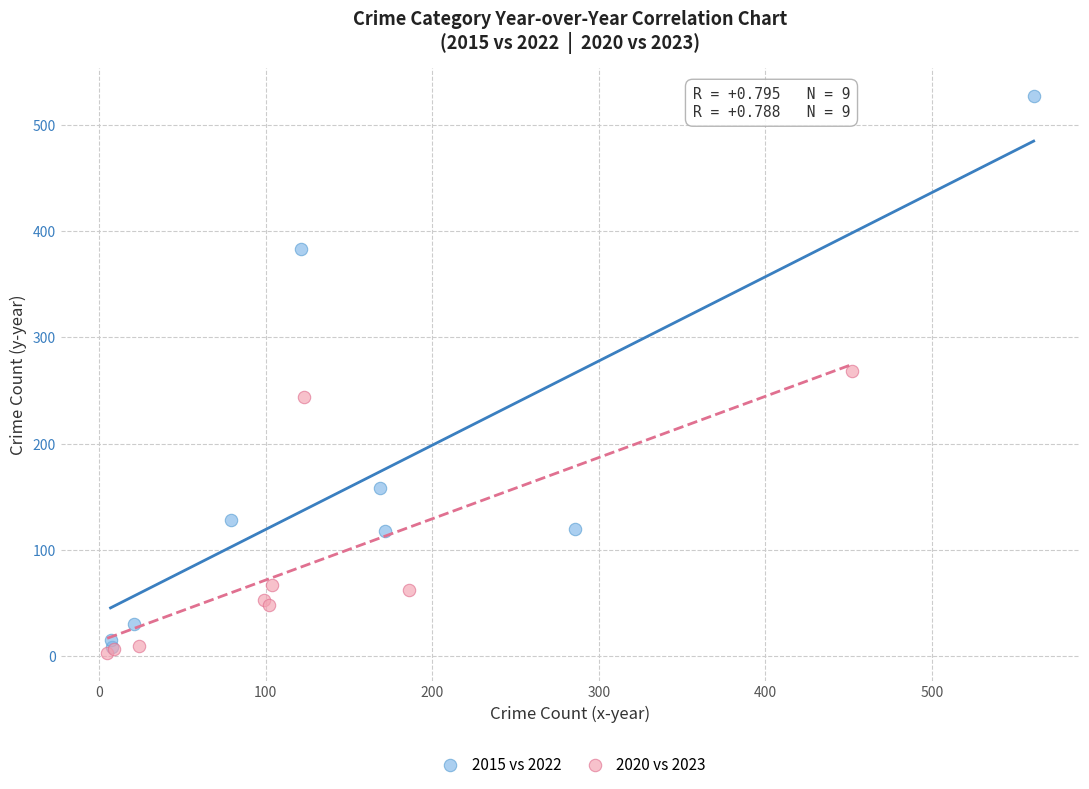

What are all the series names shown in the legend?

2015 vs 2022, 2020 vs 2023